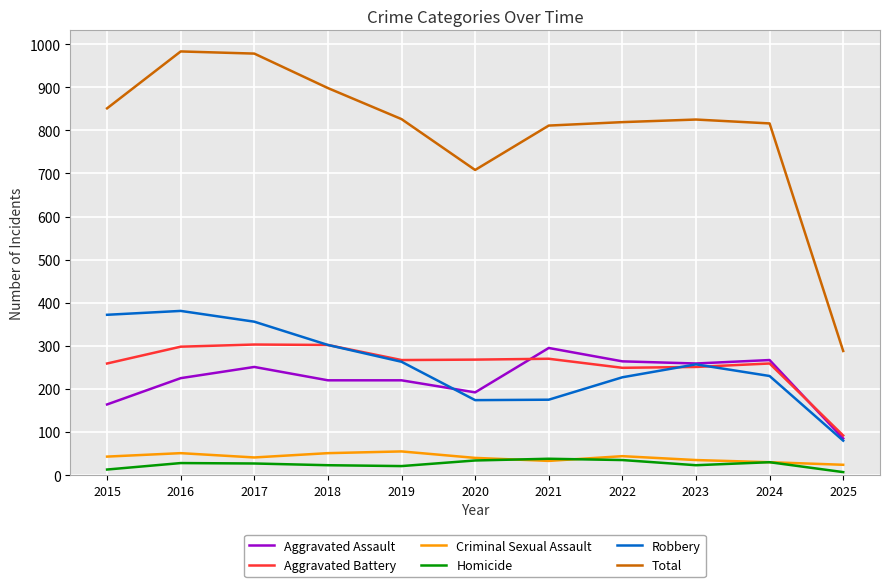

Is the value of Criminal Sexual Assault at 2018 greater than the value of Robbery at 2023?

No